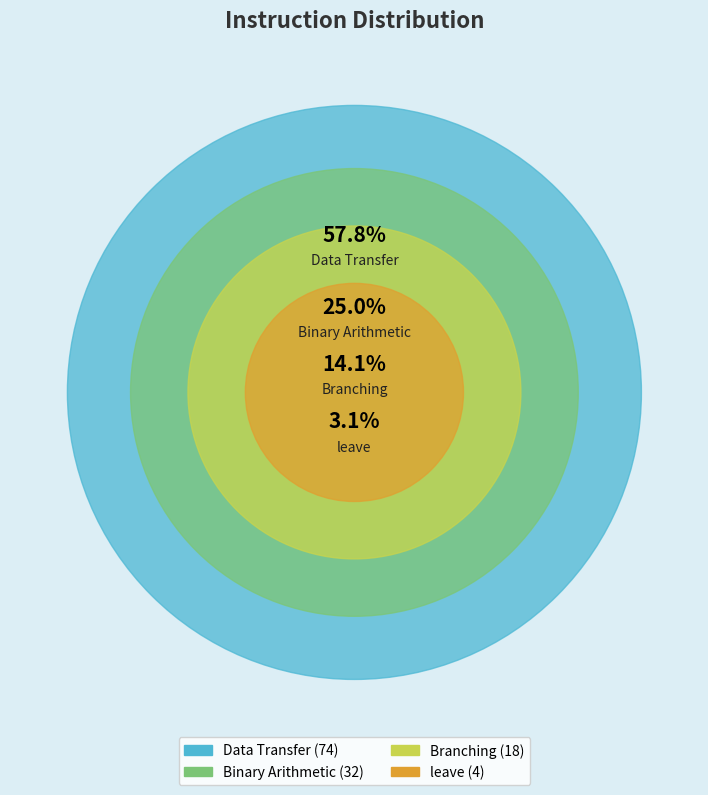

How many segments does this pie chart have?

4